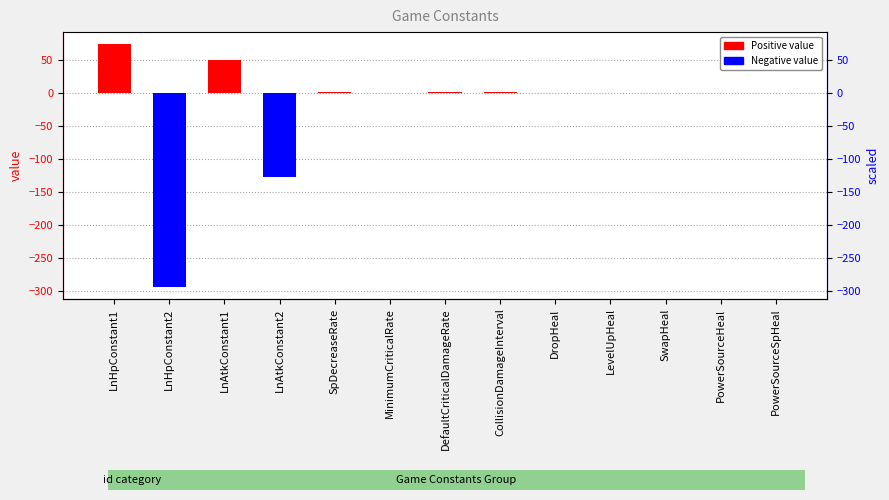

What is the label of the 1st bar from the right?

PowerSourceSpHeal